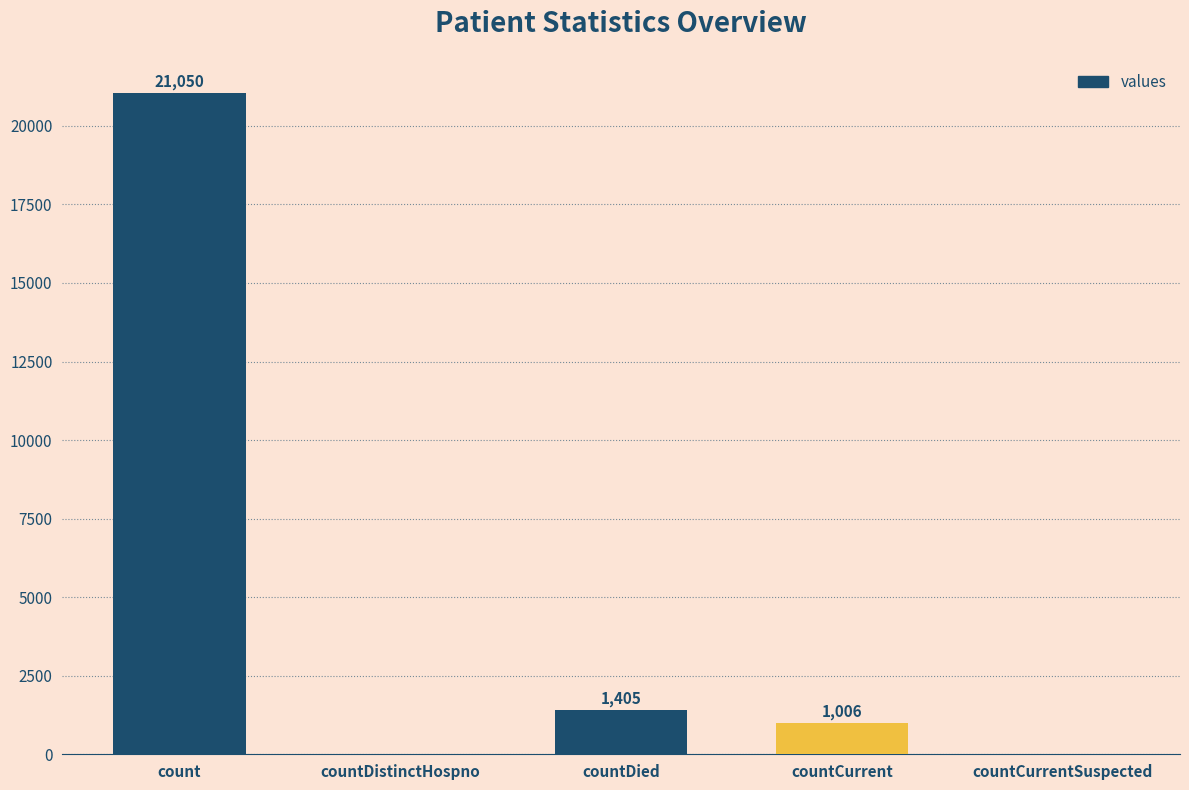

What is the sum of all values?

23461